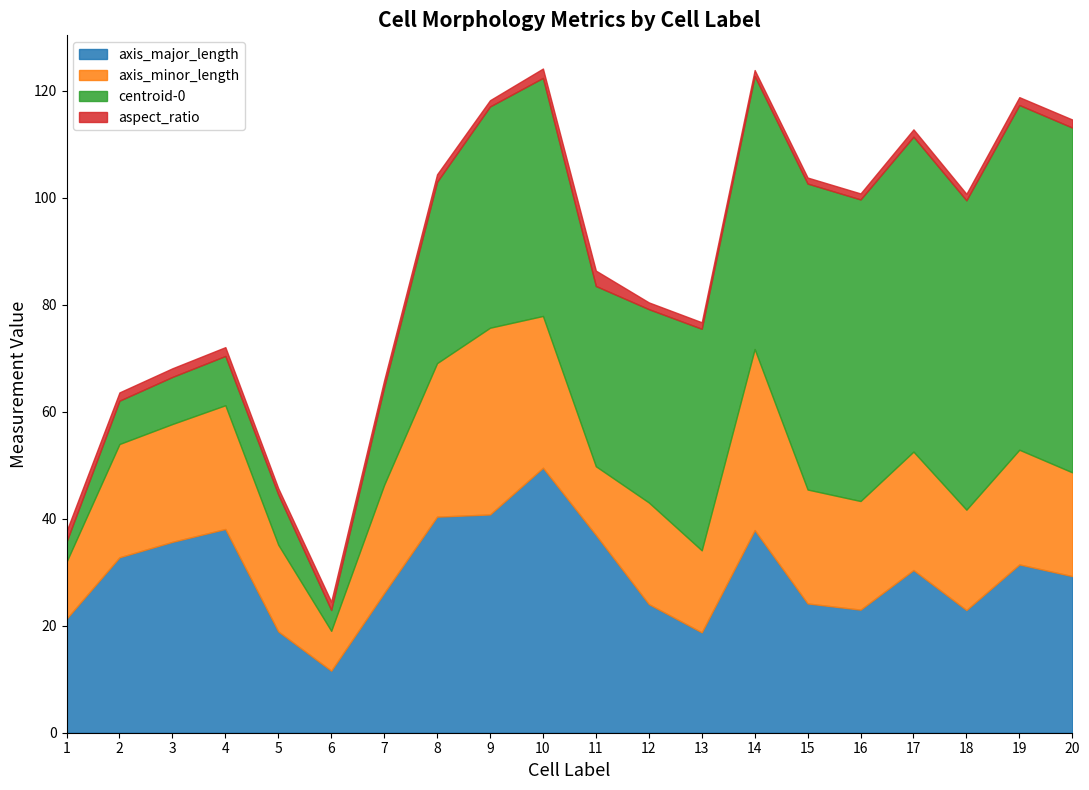

At which category does aspect_ratio reach its first local valley?

2